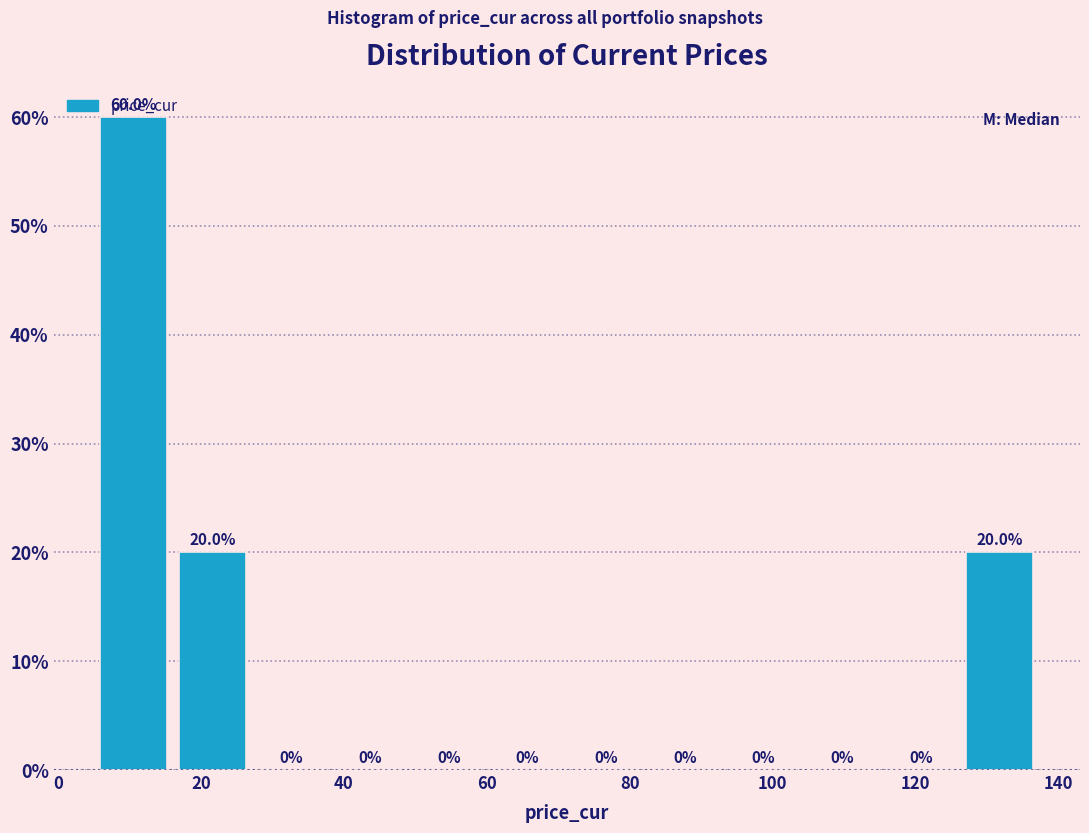

Reading left to right, transcribe this chart: for each bar, give the range it covers on the x-axis and its height. The bar edges are not printed on the chart, so give them approximately, as read against the axis.

6 to 16: 60.0
16 to 28: 20.0
28 to 38: 0.0
38 to 50: 0.0
50 to 60: 0.0
60 to 72: 0.0
72 to 82: 0.0
82 to 94: 0.0
94 to 104: 0.0
104 to 116: 0.0
116 to 126: 0.0
126 to 138: 20.0